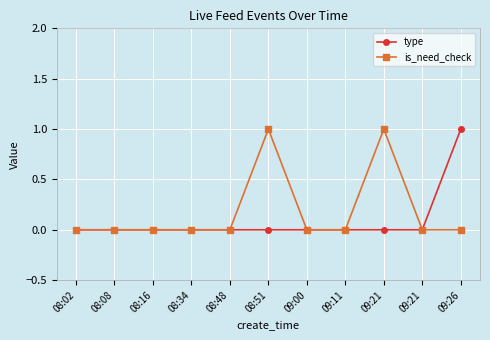

True or false: is_need_check and type intersect in this chart.

False